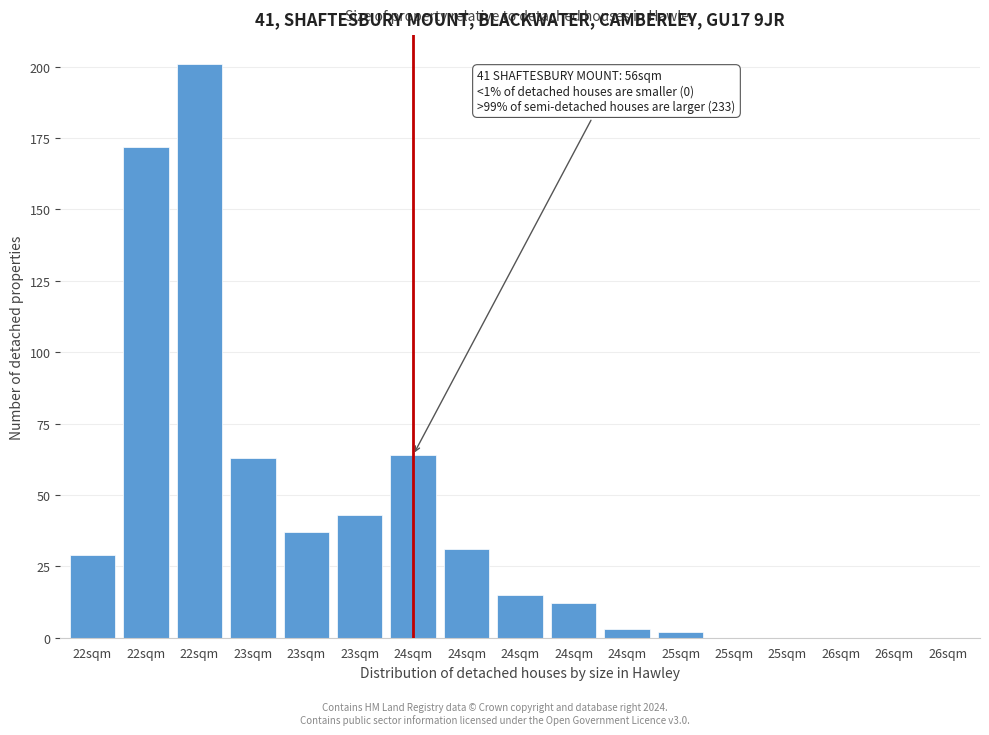

How many categories are shown in the chart?

17